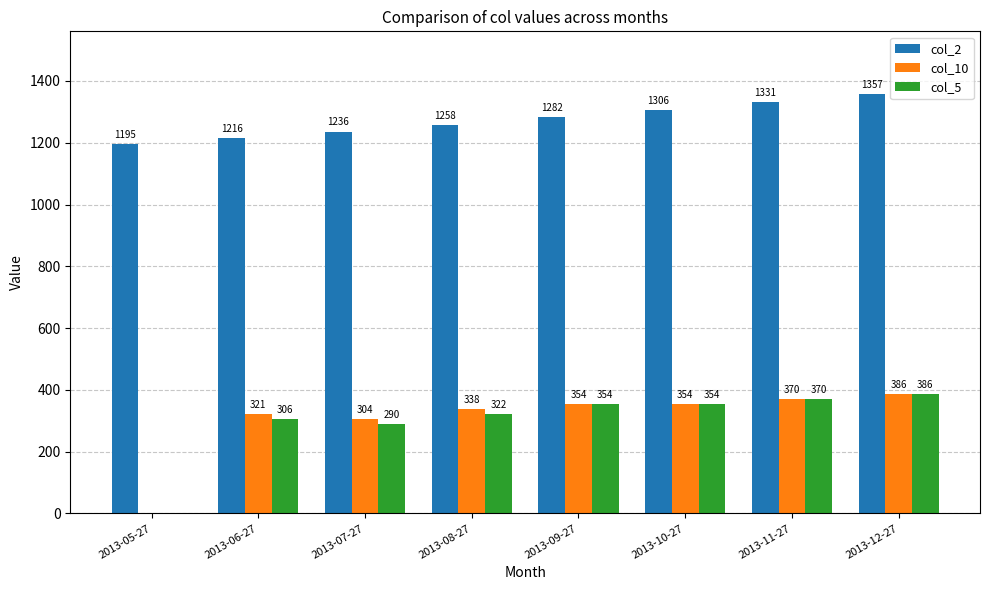

How many groups of bars are there?

8